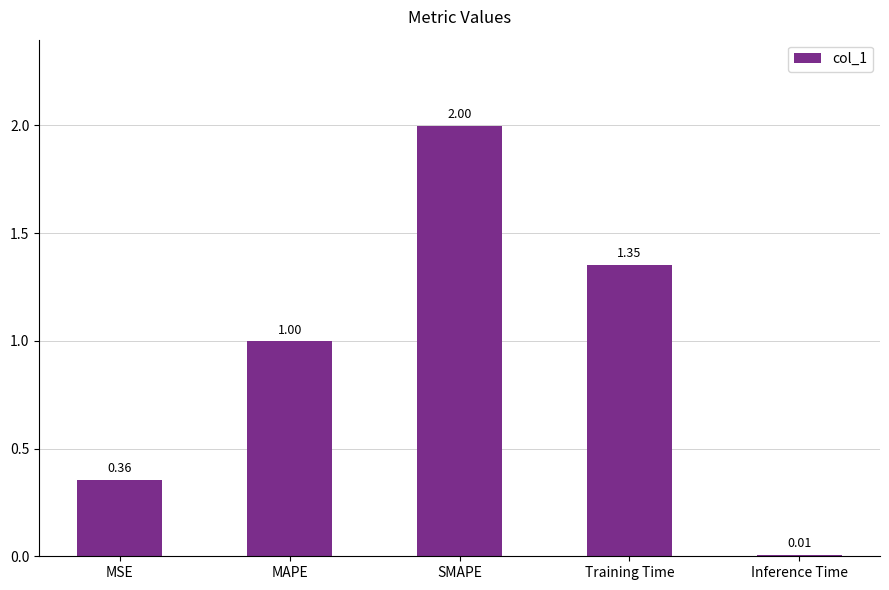

At which category does the chart reach its peak across all series?

SMAPE